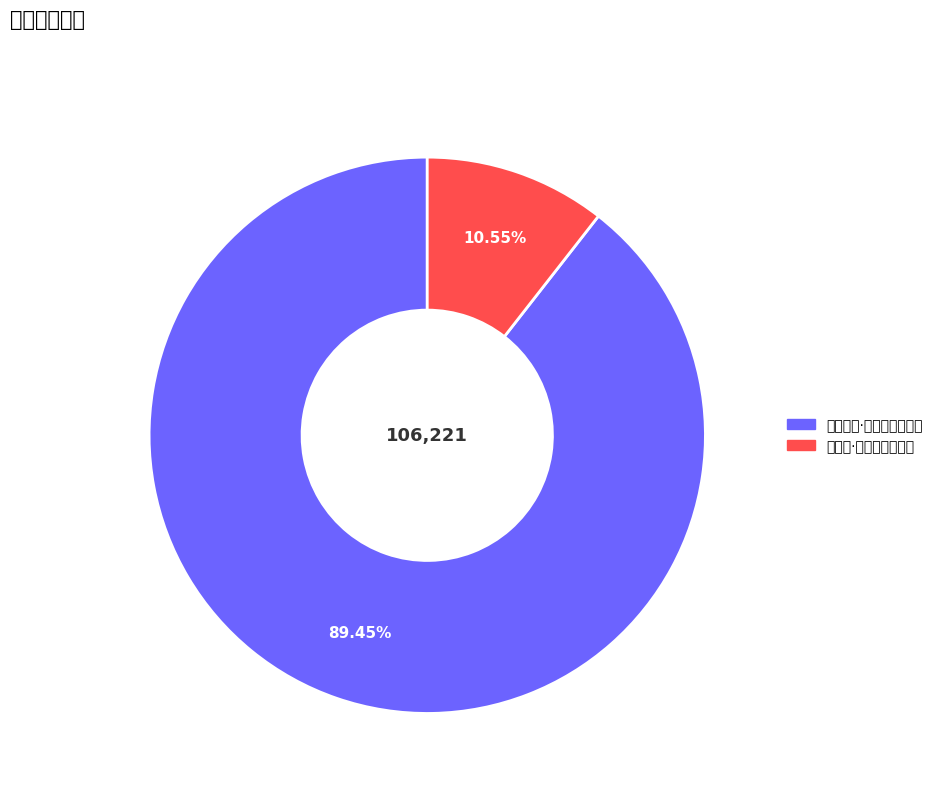

Which category has the biggest portion of the pie?

抵暮复晴·栖鹊无阴庇湿衣